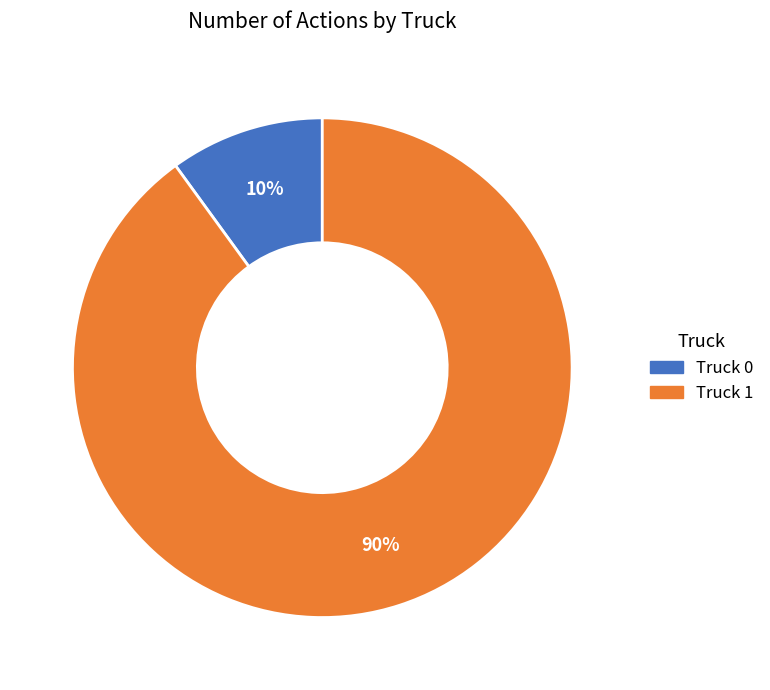

Rank the categories by value from lowest to highest.

Truck 0, Truck 1